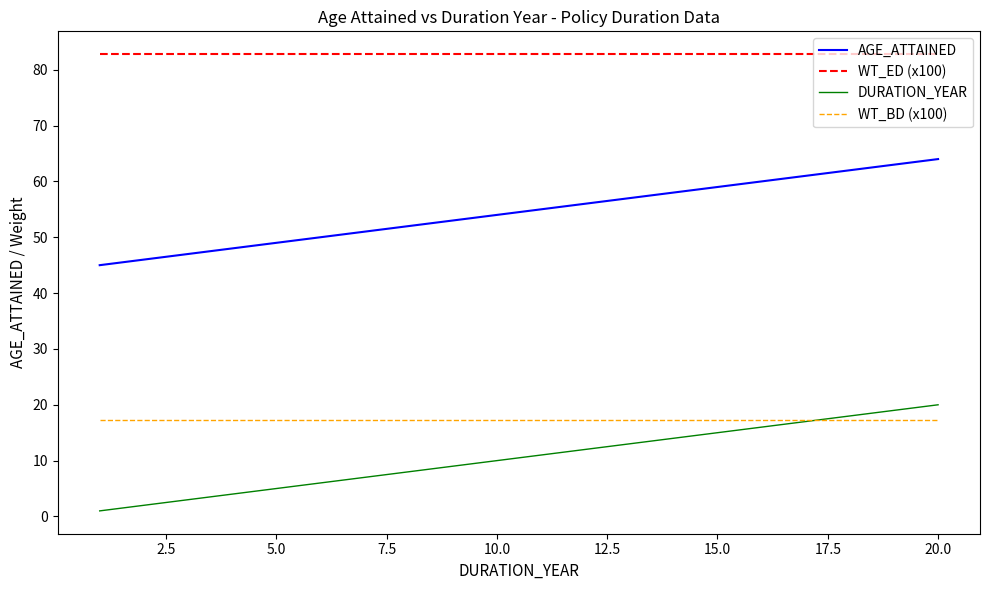

What is the lowest value of the AGE_ATTAINED series?

45.0